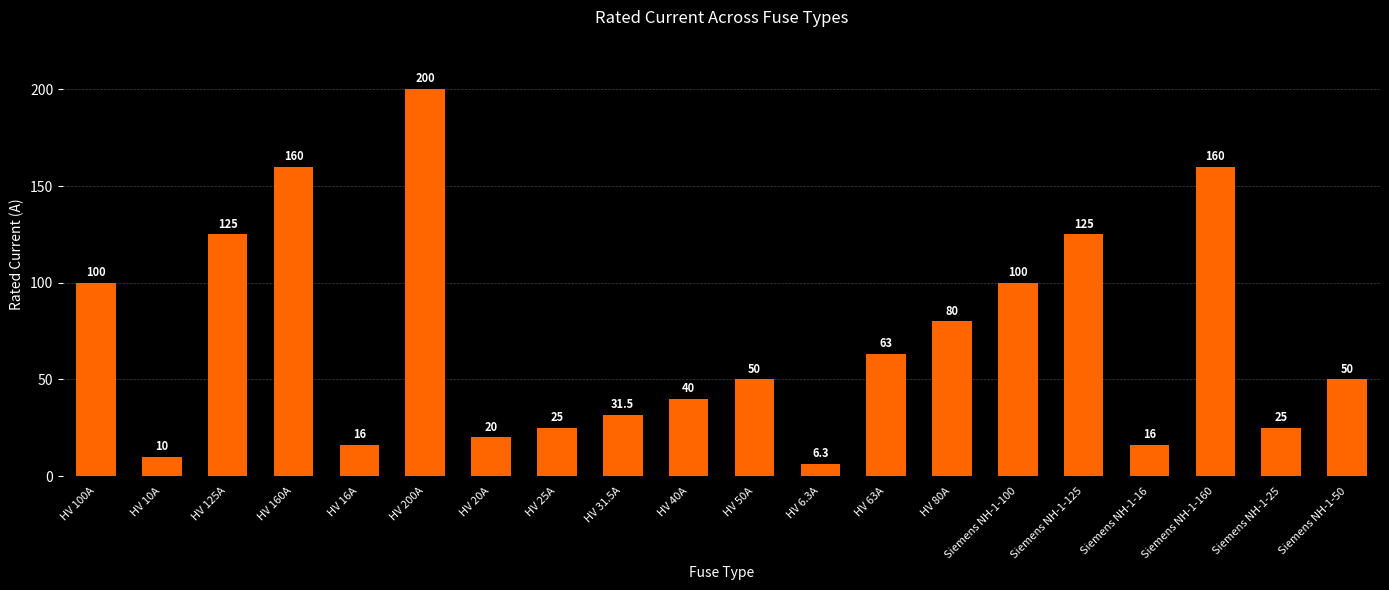

True or false: the data shows 97.7 at HV 160A.

False